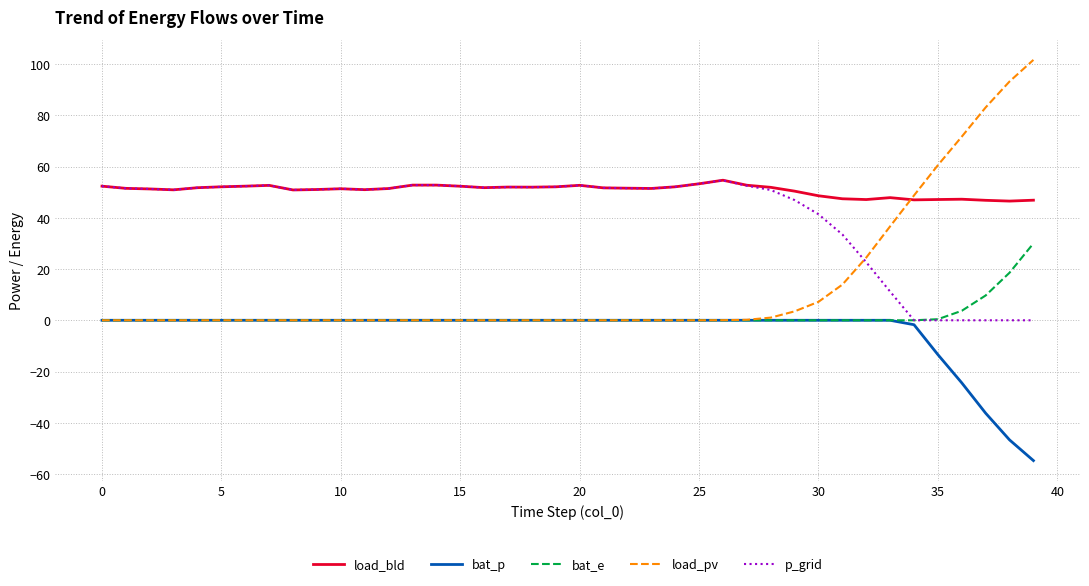

Which series has the largest range (max minus min)?

load_pv